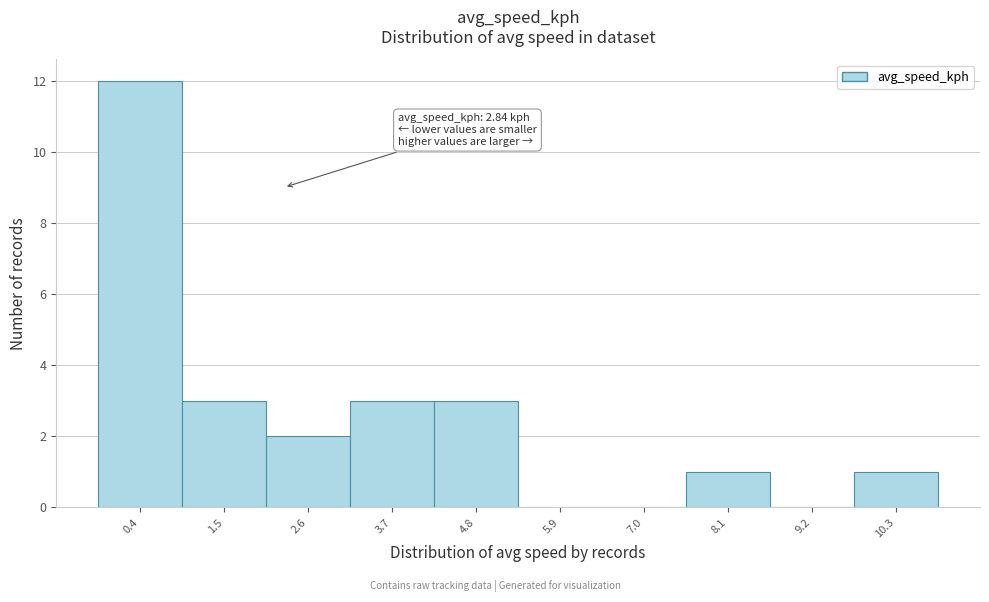

Reading left to right, list all the values displayed in this chart.

0.4=12	1.5=3	2.6=2	3.7=3	4.8=3	5.9=0	7.0=0	8.1=1	9.2=0	10.3=1